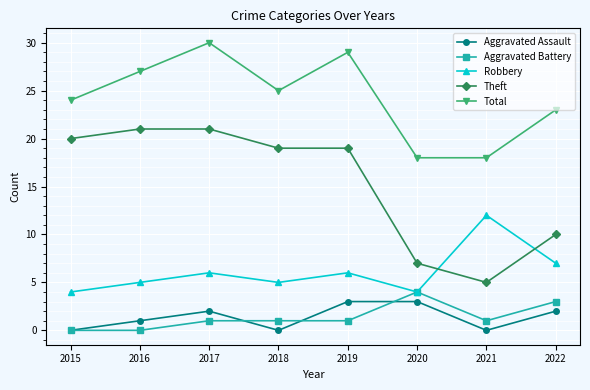

Is it true that Theft equals 10 at 2022?

True